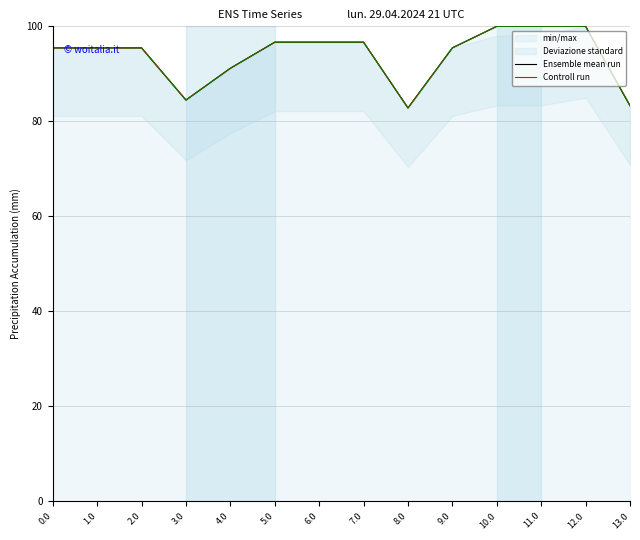

What is the approximate value of Ensemble mean run at 6.0?

96.7